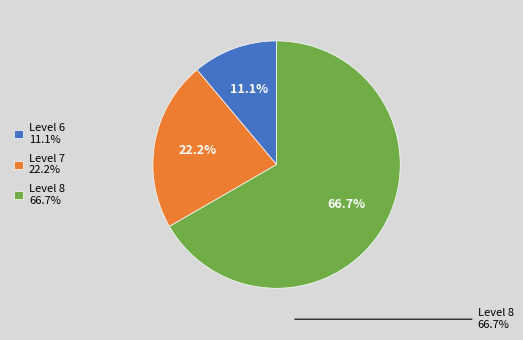

Which slice is the largest?

Level 8 66.7%